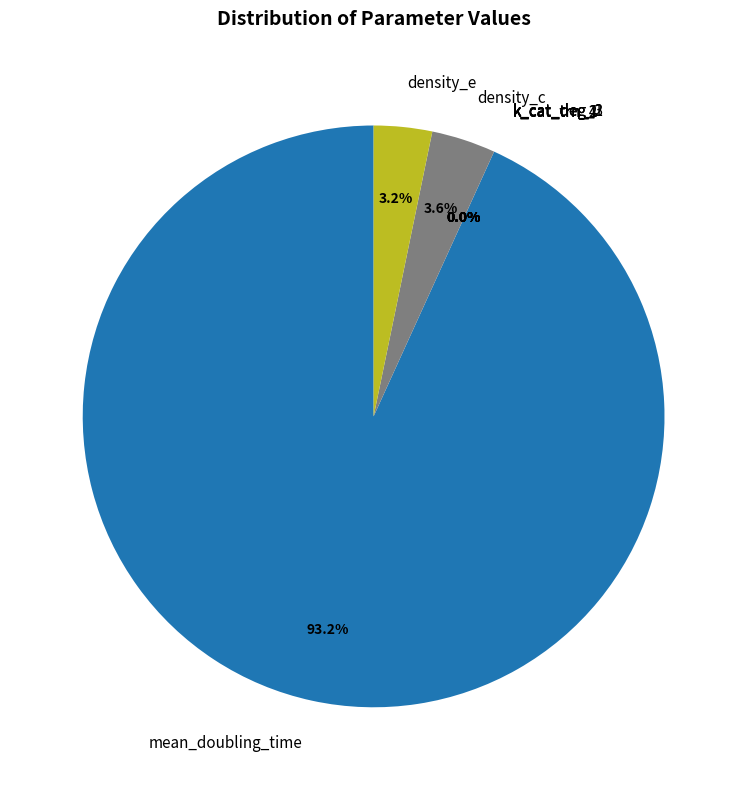

Which category has the biggest portion of the pie?

mean_doubling_time